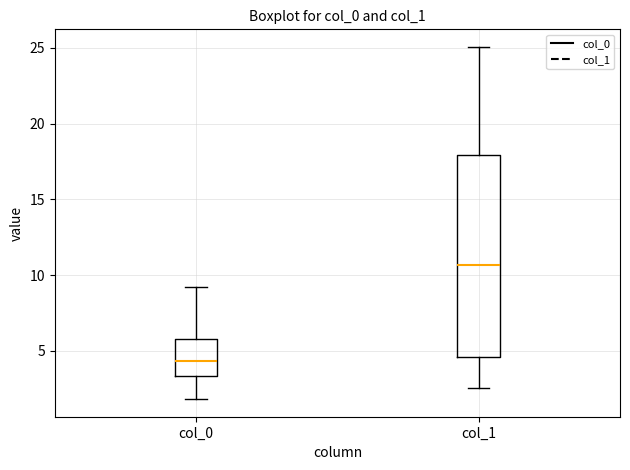

Reading left to right, transcribe this box plot: for each box, give where its median line is, the range the box spans, and where its two whiskers end, as read against the y-axis. The values are not printed on the chart, so give them approximately, as read against the axis.

col_0: median 4.5, box 3.5 to 6.0, whiskers 2.0 to 9.0
col_1: median 10.5, box 4.5 to 18.0, whiskers 2.5 to 25.0